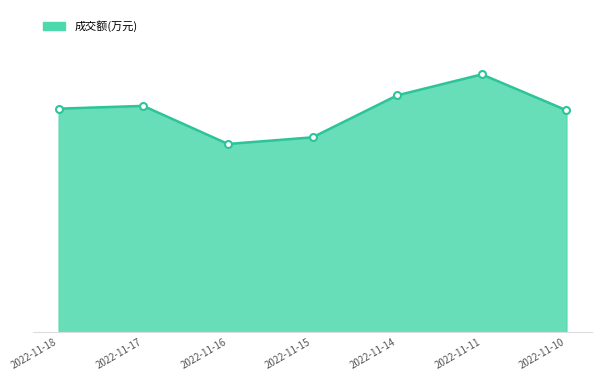

Does the chart have visible grid lines?

No